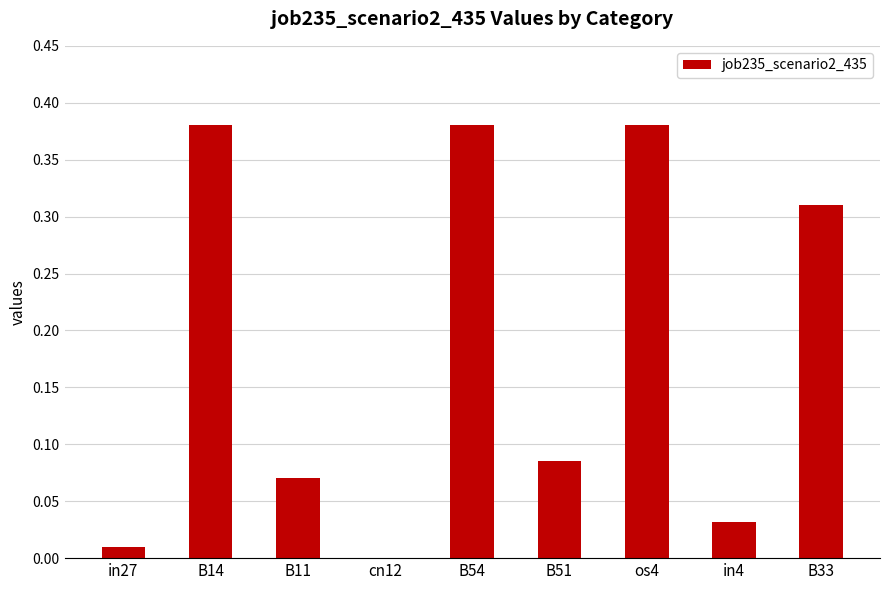

Between in27 and B51, which is larger?

B51